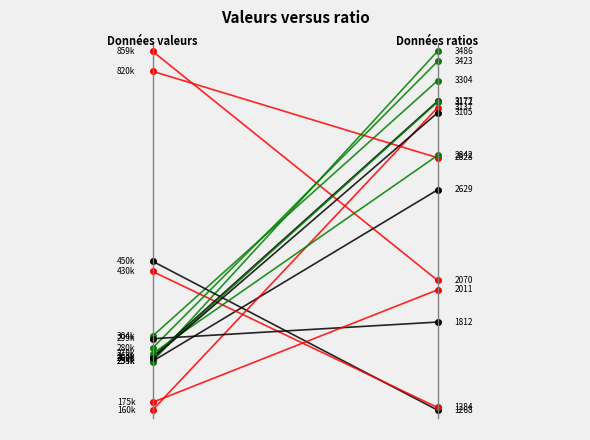

Does the chart have visible grid lines?

No